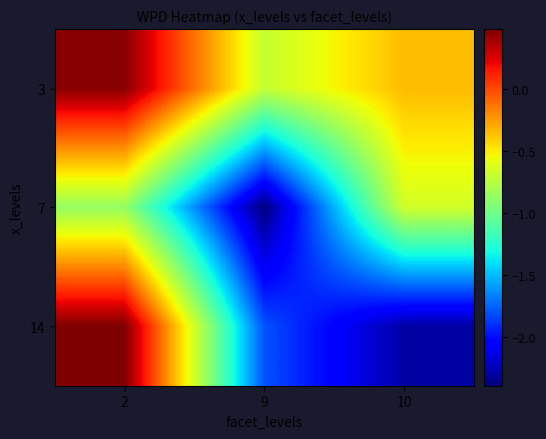

What is the spread (max minus min) of values at 2?

1.4